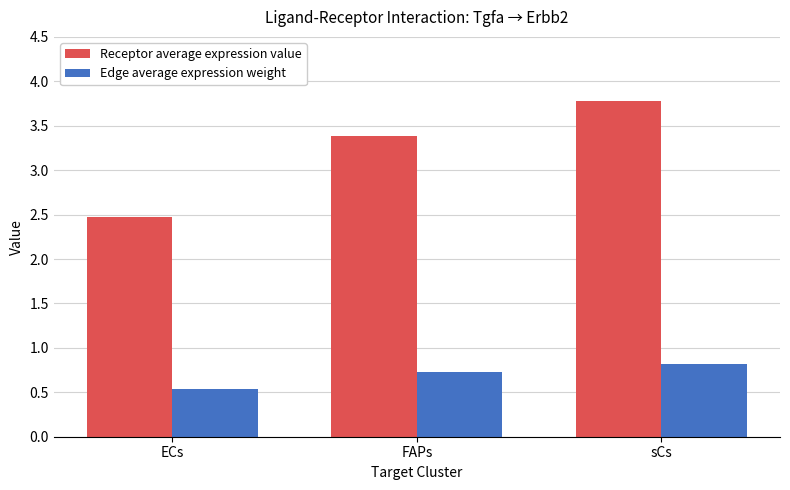

How many values in the Receptor average expression value series exceed 3?

2